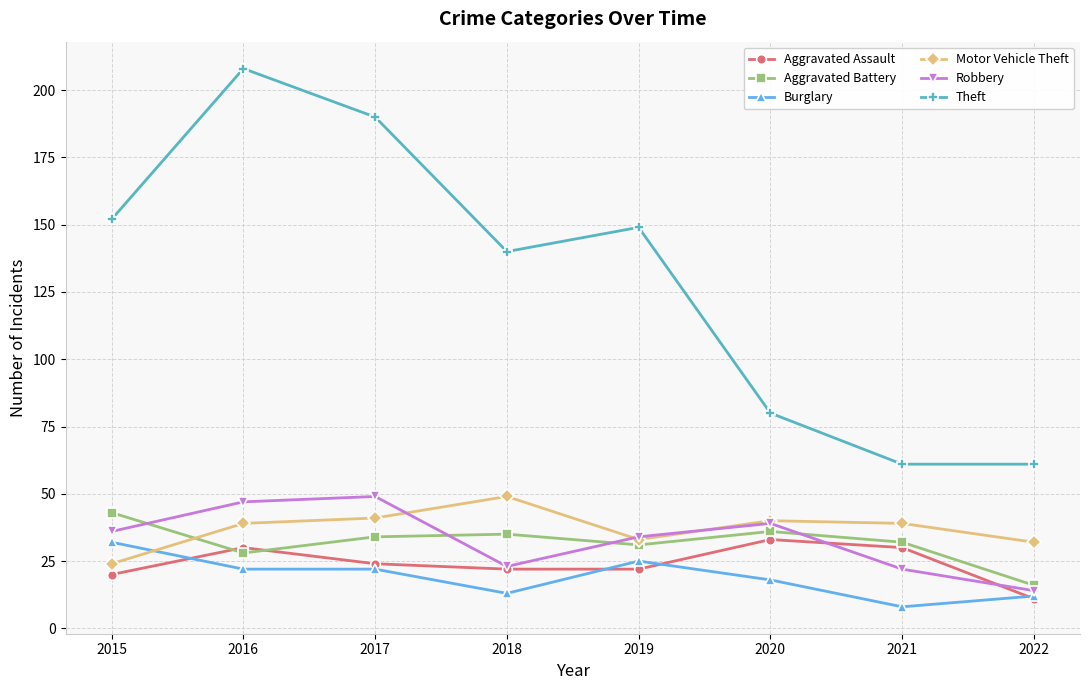

Which category has the highest value in the Burglary series?

2015